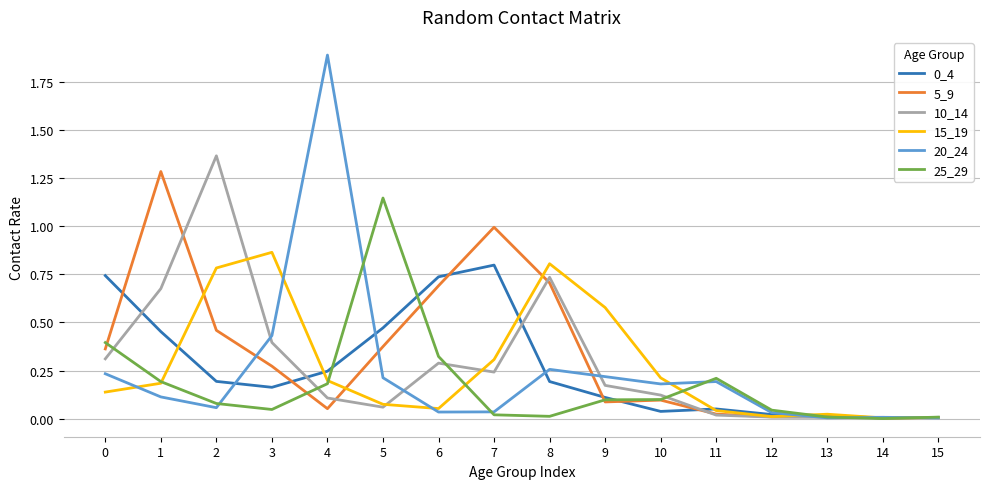

Which series has the largest range (max minus min)?

20_24